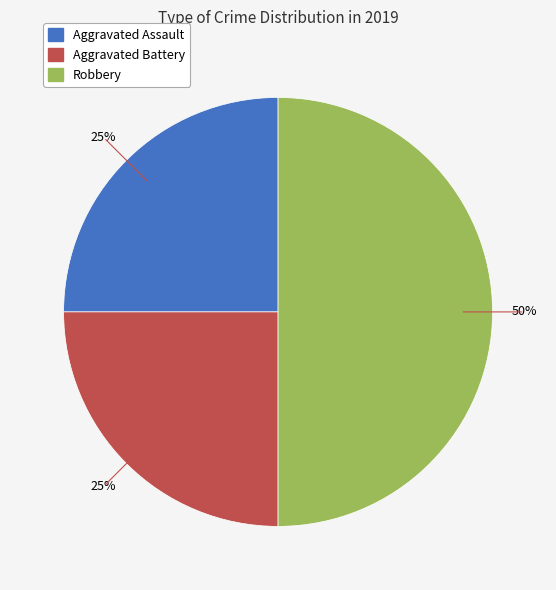

Which slice is the largest?

Robbery